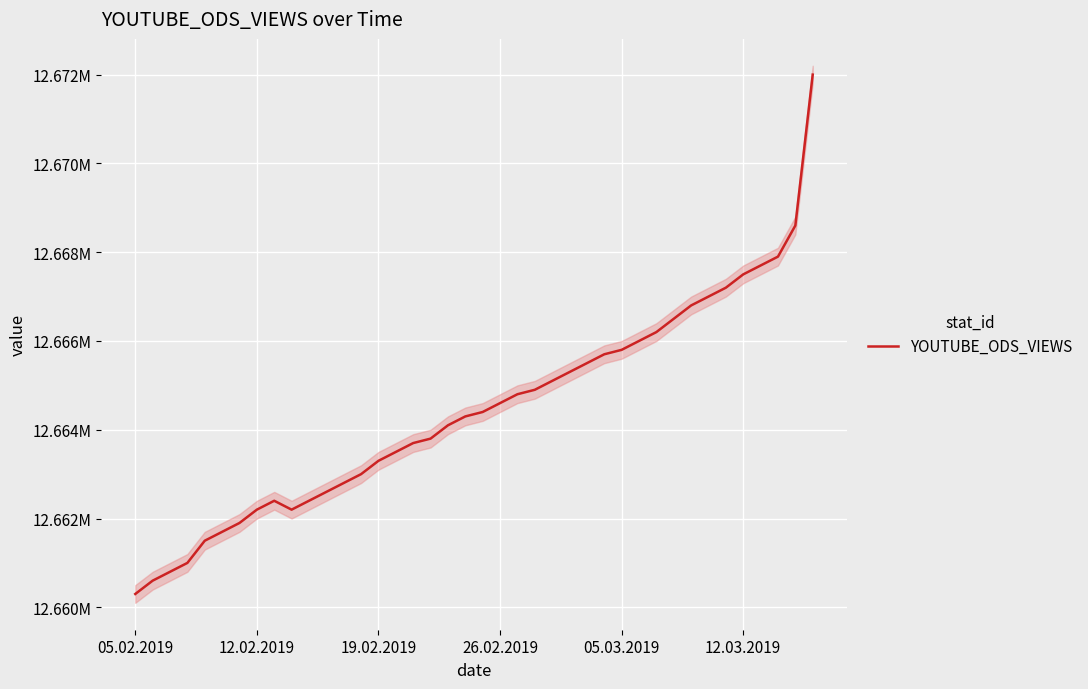

How many values are below 12664400?

20